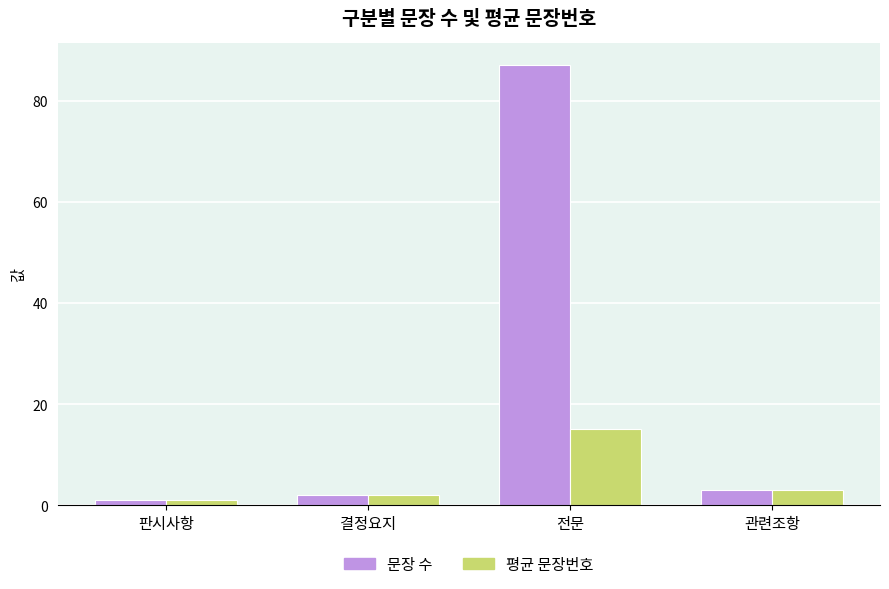

At how many categories does at least one series exceed 17?

1